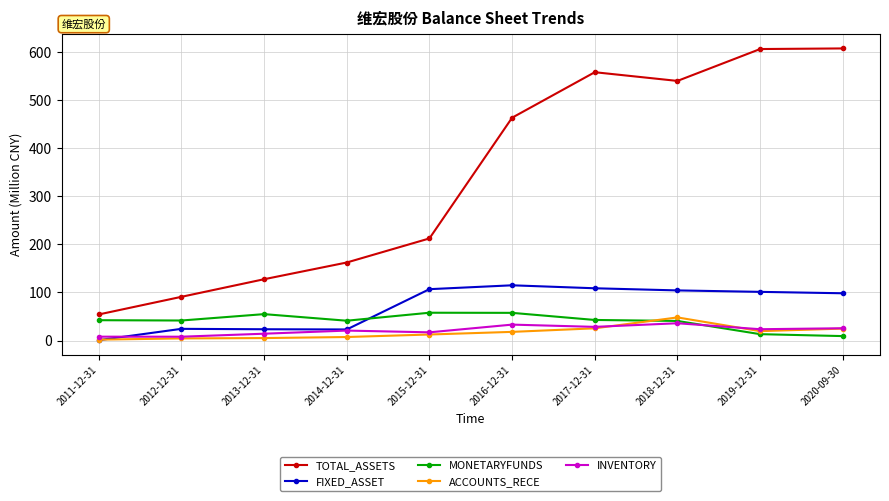

What is the difference between the maximum and minimum values in the INVENTORY series?

28.0